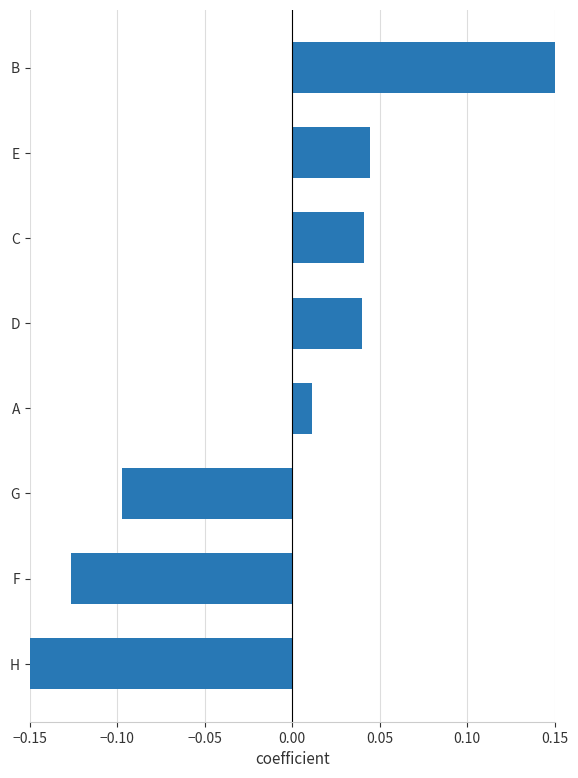

How many values are below 0?

3